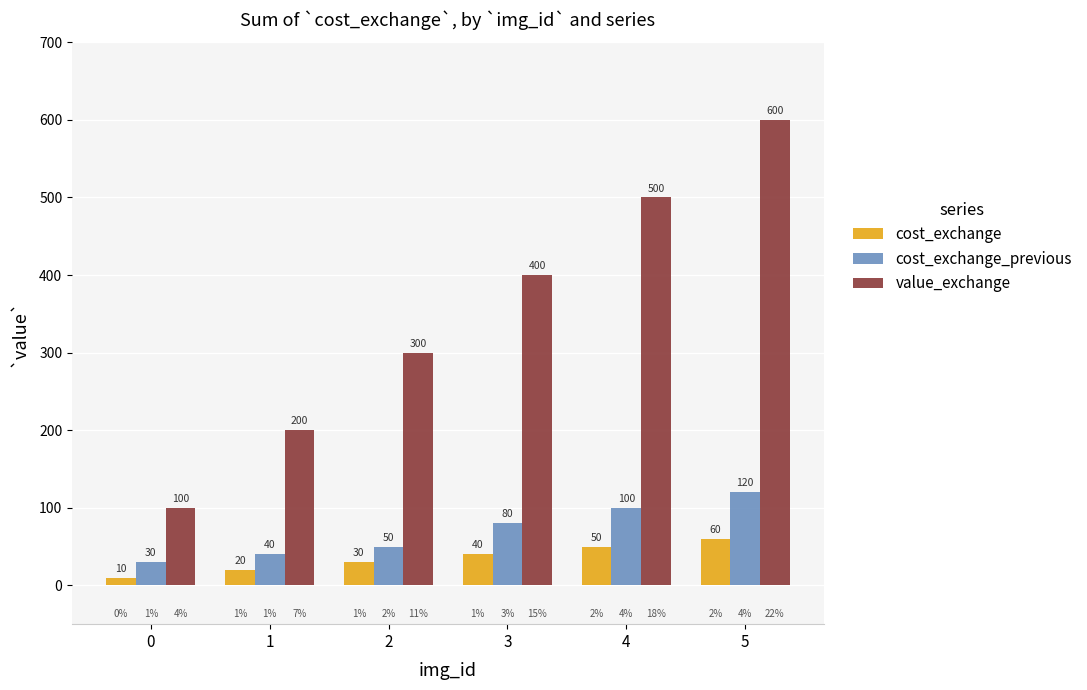

True or false: cost_exchange_previous has a value of 23 at 2.

False